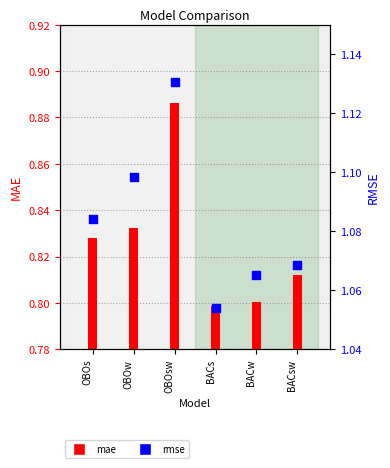

Which series has the largest total across all categories?

rmse